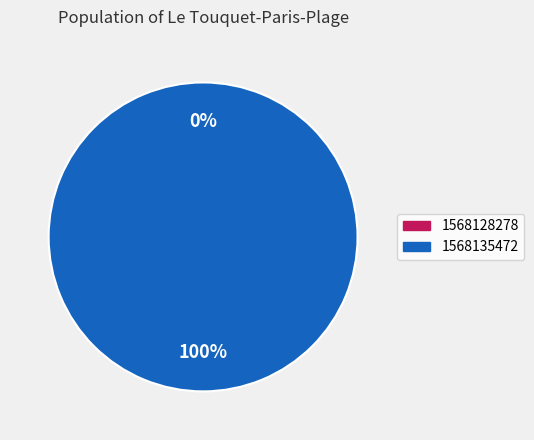

Rank the categories by value from lowest to highest.

1568128278, 1568135472